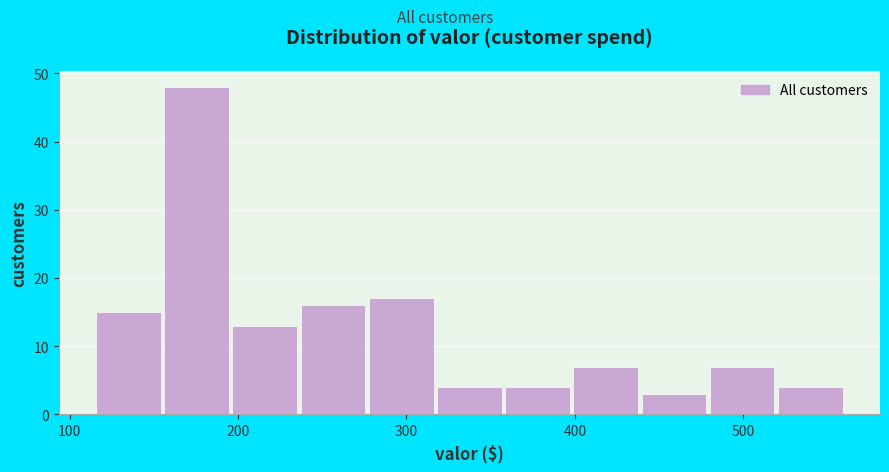

Reading left to right, list every bar in this chart as the range it spans on the x-axis followed by its height. Neither the bar edges nor the heights are printed on the chart, so give them approximately, as read against the axes.

120 to 160: 15
160 to 200: 48
200 to 240: 13
240 to 280: 16
280 to 320: 17
320 to 360: 4
360 to 400: 4
400 to 440: 7
440 to 480: 3
480 to 520: 7
520 to 560: 4